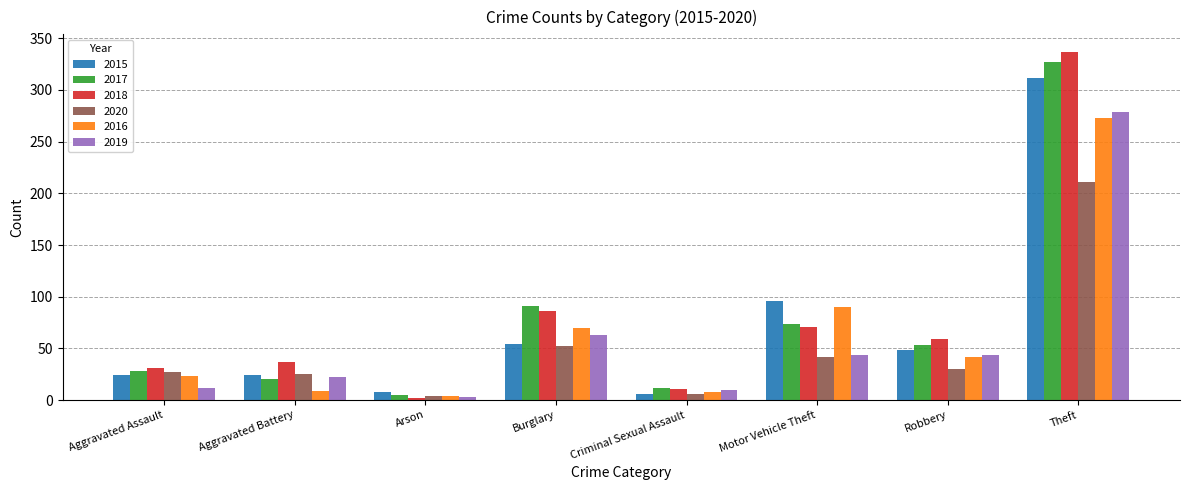

Count the number of data series in this chart.

6